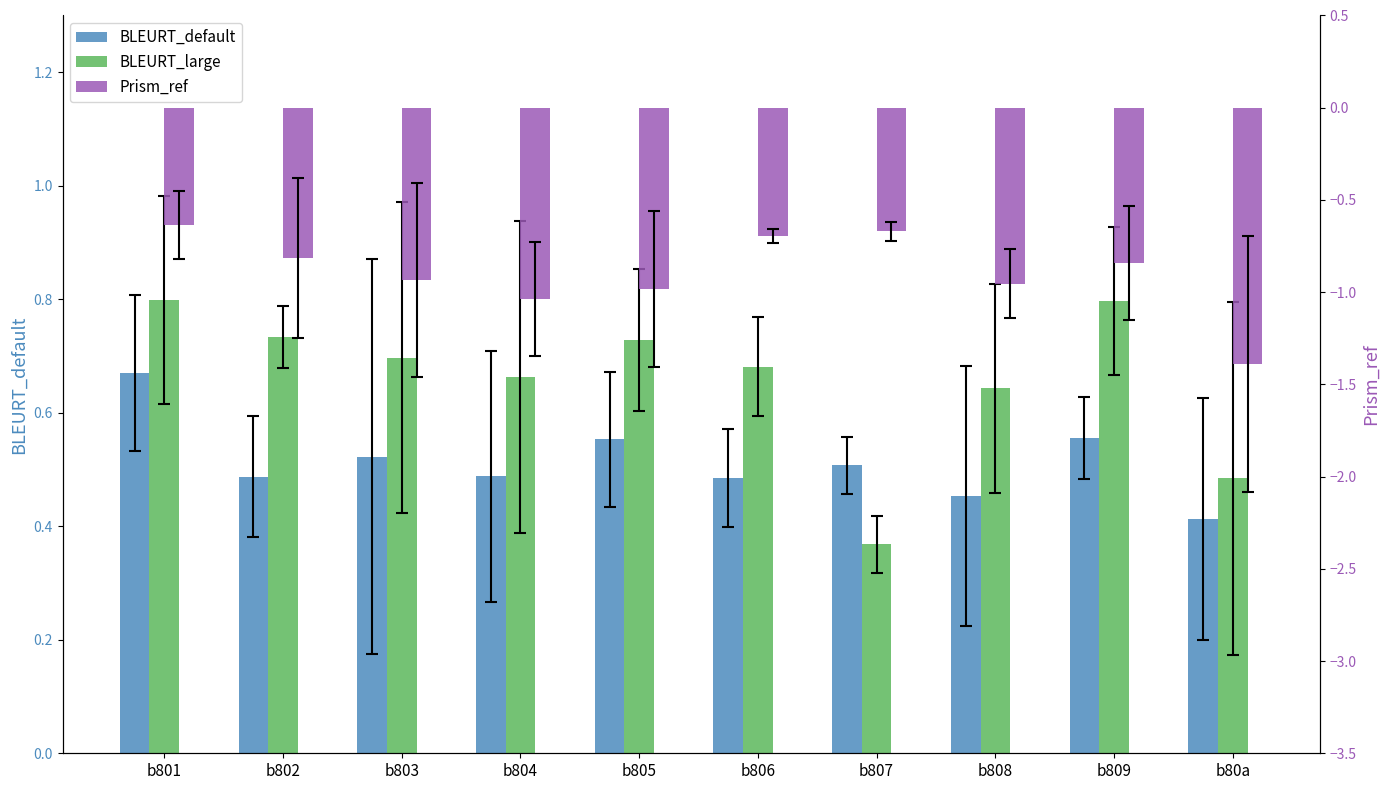

What is the difference between the BLEURT_large values at b804 and b802?

0.1